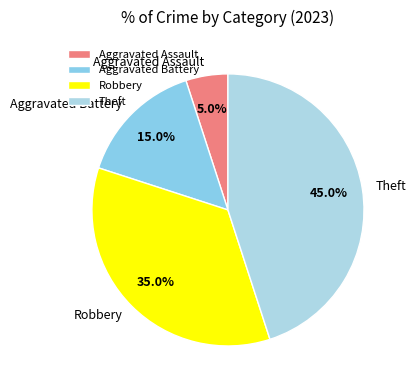

To the nearest percent, what is the difference between the Aggravated Assault and Robbery slice percentages?

30%